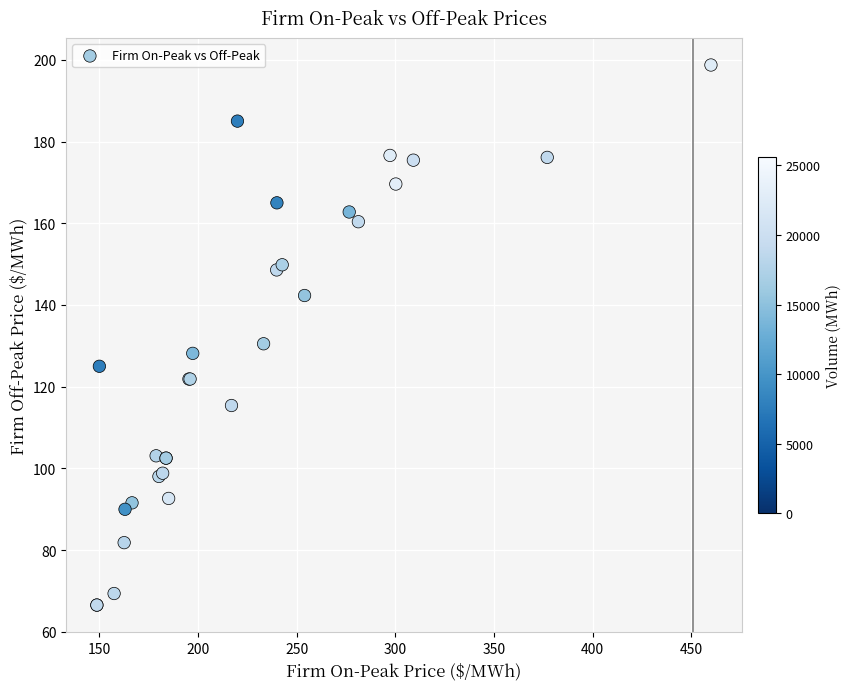

What Y value in the scatter plot is closest to 132?

130.5